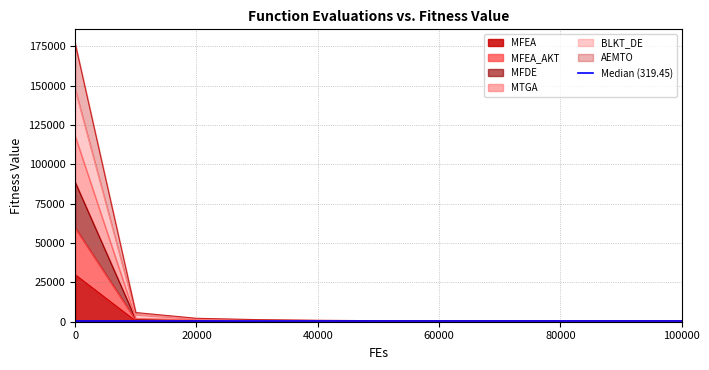

What is the smallest value displayed?

122.9